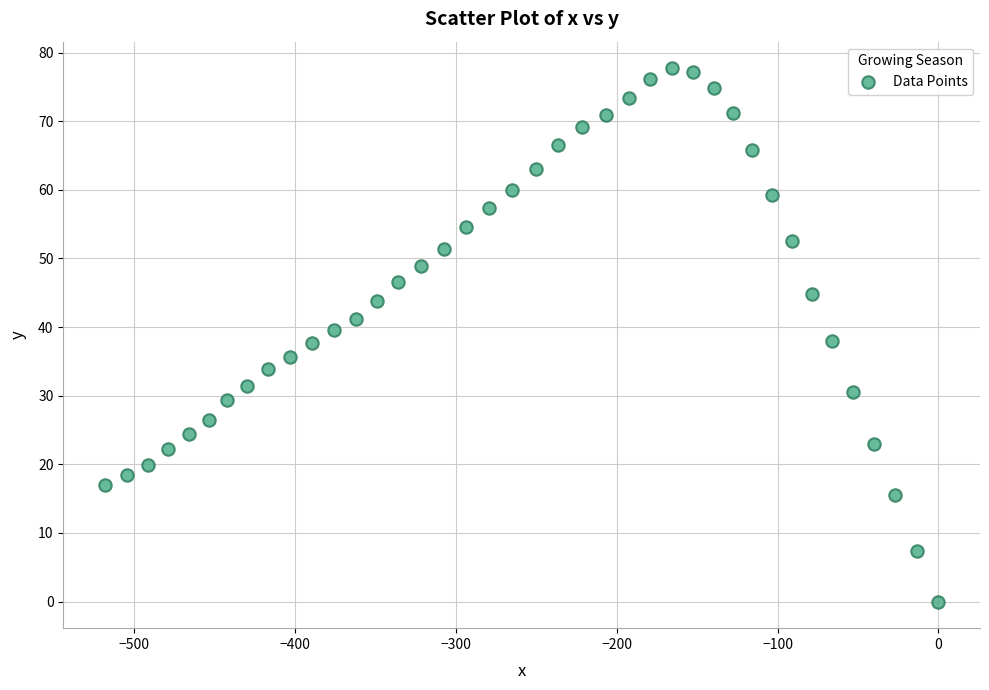

What is the range of Y values (max minus min)?

77.7